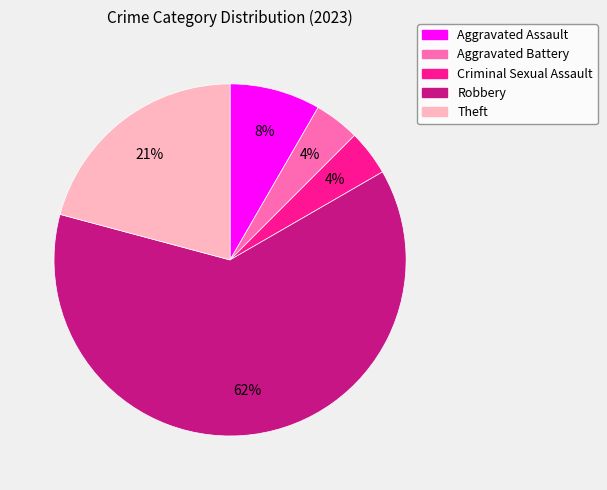

True or false: Aggravated Battery accounts for 11% of the total.

False